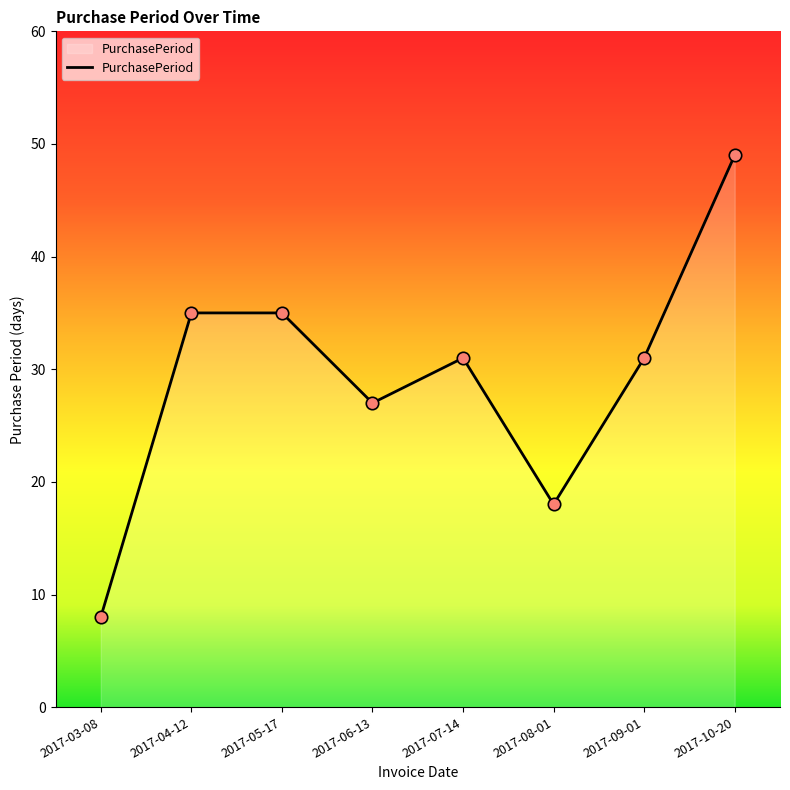

What is the change in value from 2017-08-01 to 2017-10-20?

+31